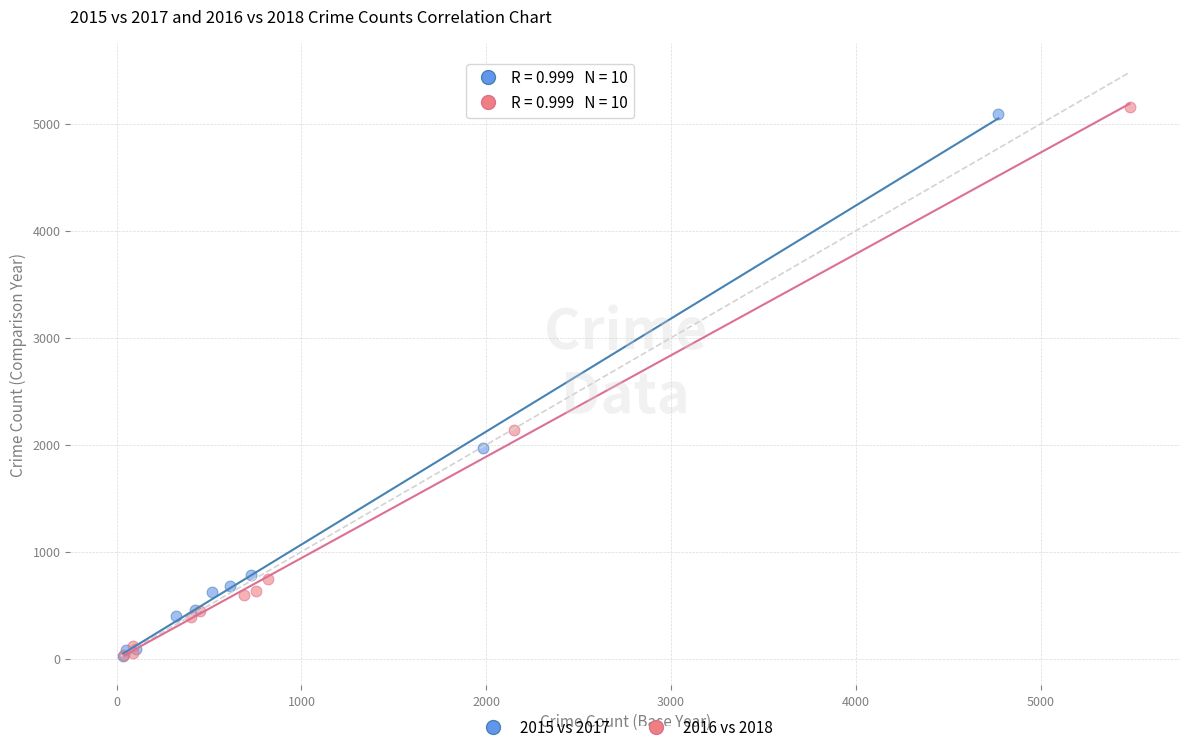

What are all the series names shown in the legend?

2015 vs 2017, 2016 vs 2018